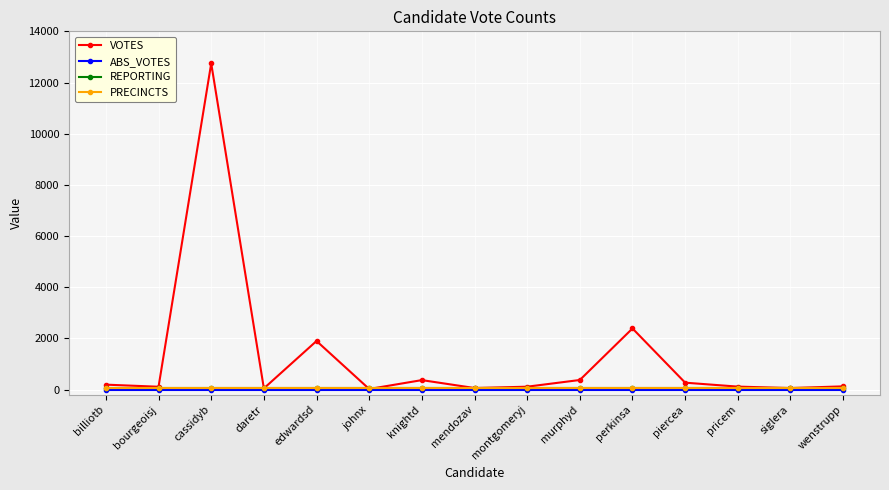

Is this an area chart (filled region under the line)?

No